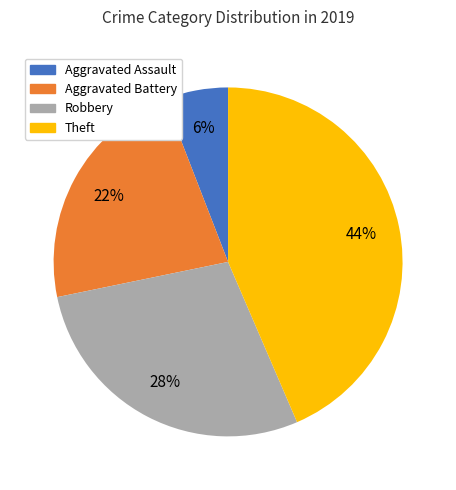

To the nearest percent, what is the difference between the largest and smallest slice percentages?

38%